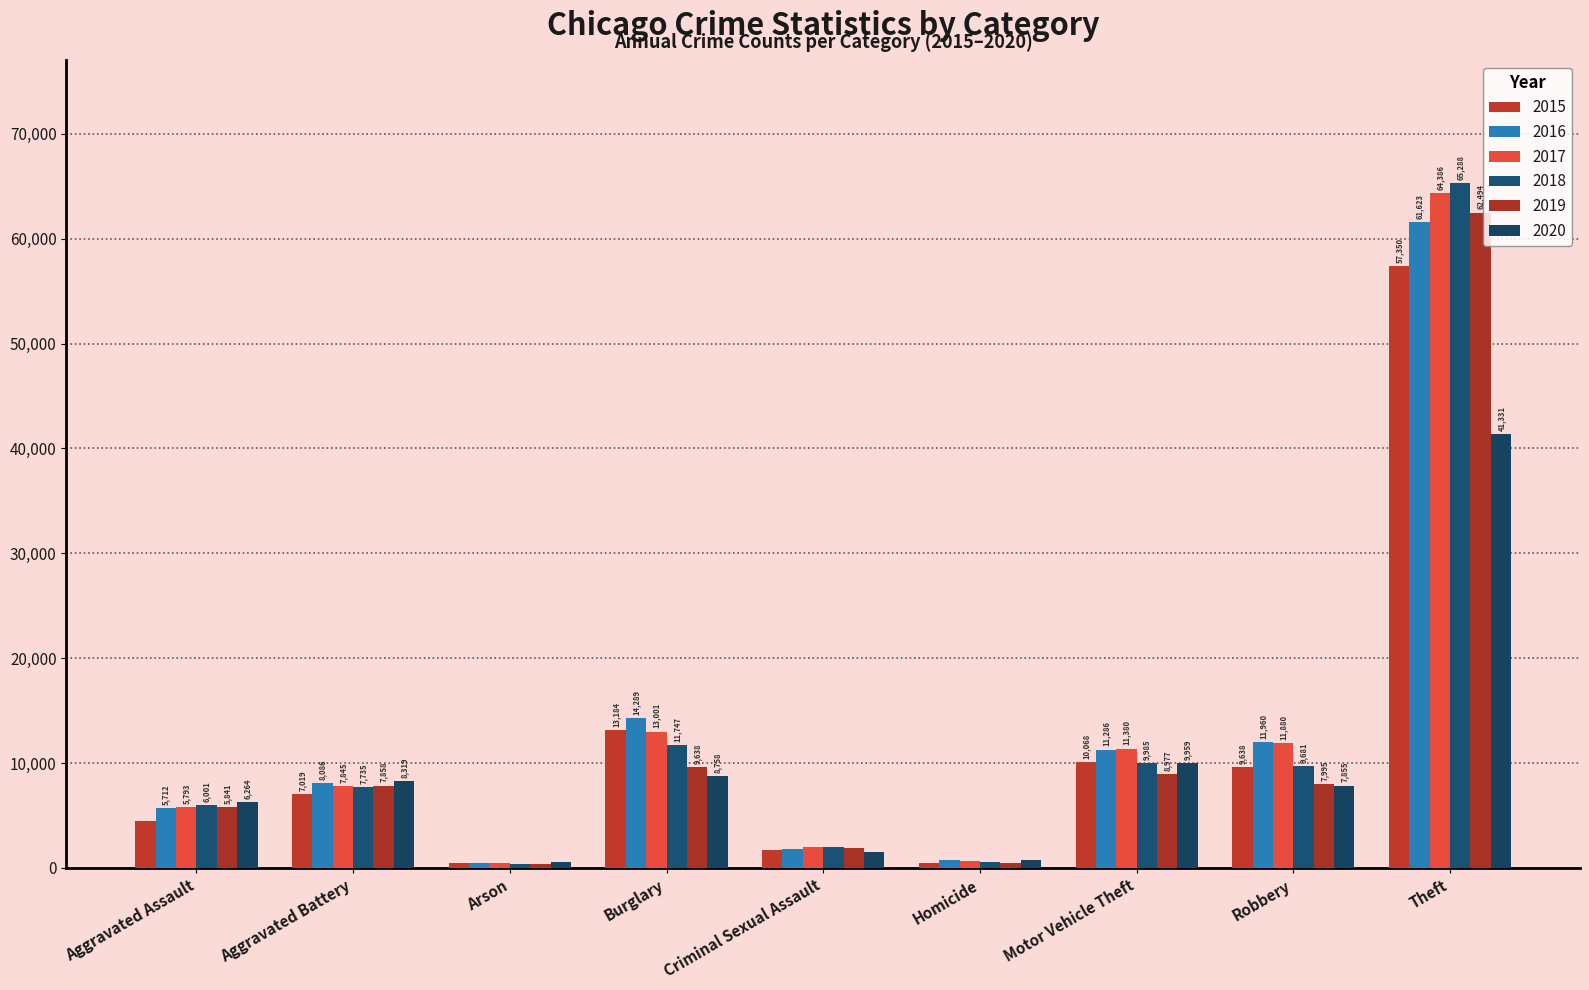

How many bars are there in each group?

6